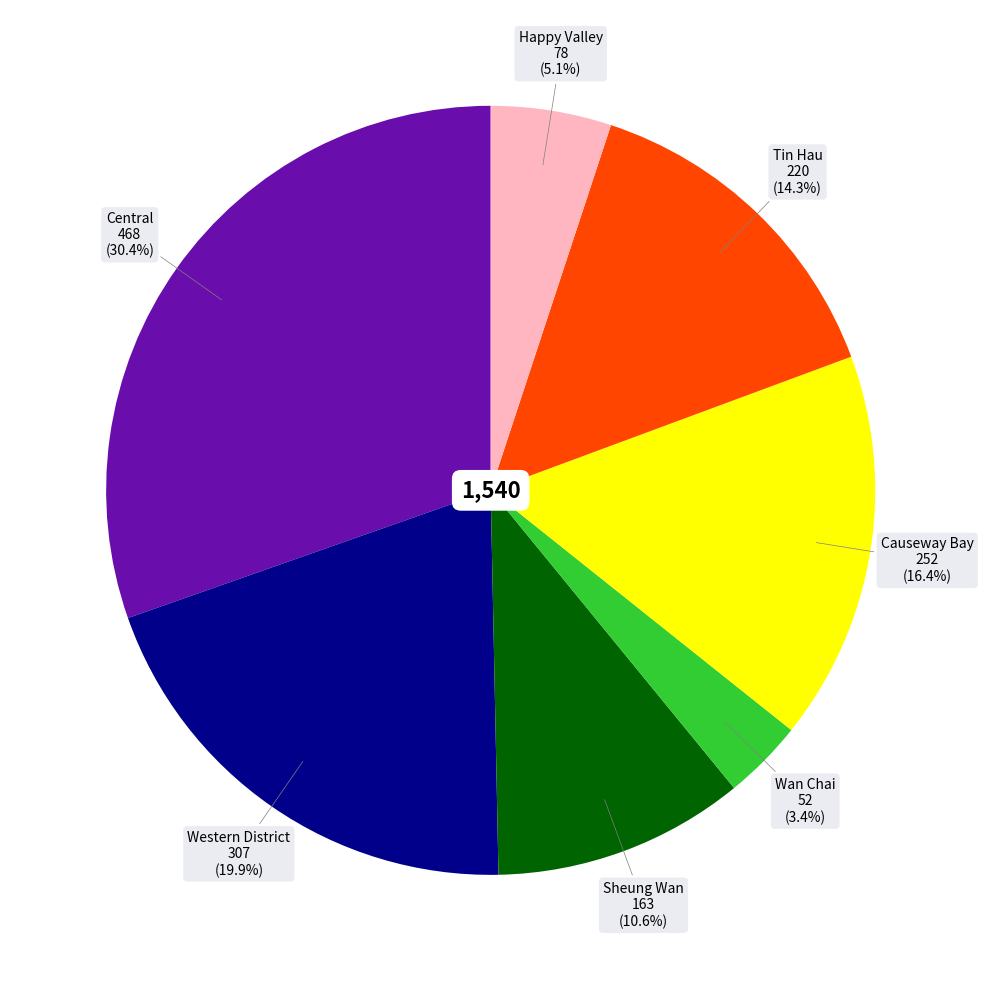

How many slices are in this pie chart?

7